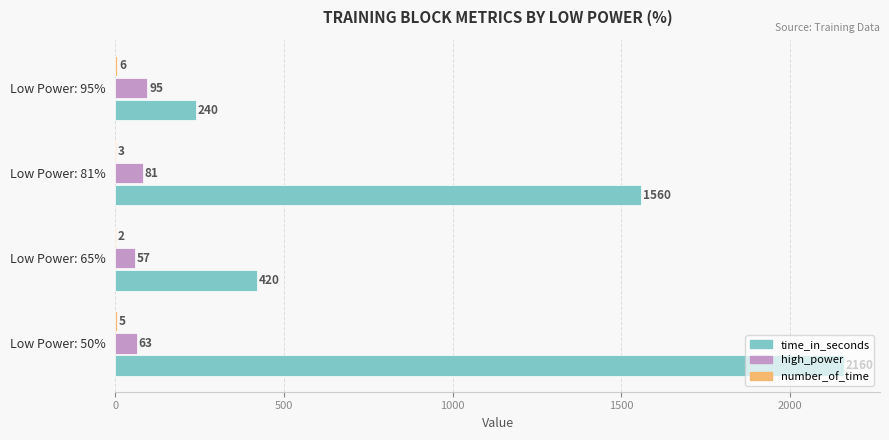

Between Low Power: 50% and Low Power: 81%, which series saw the biggest shift?

time_in_seconds